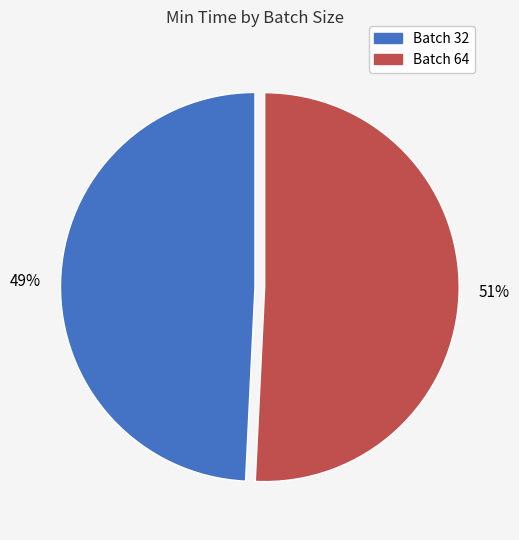

Is there any slice that represents more than half of the pie?

Yes